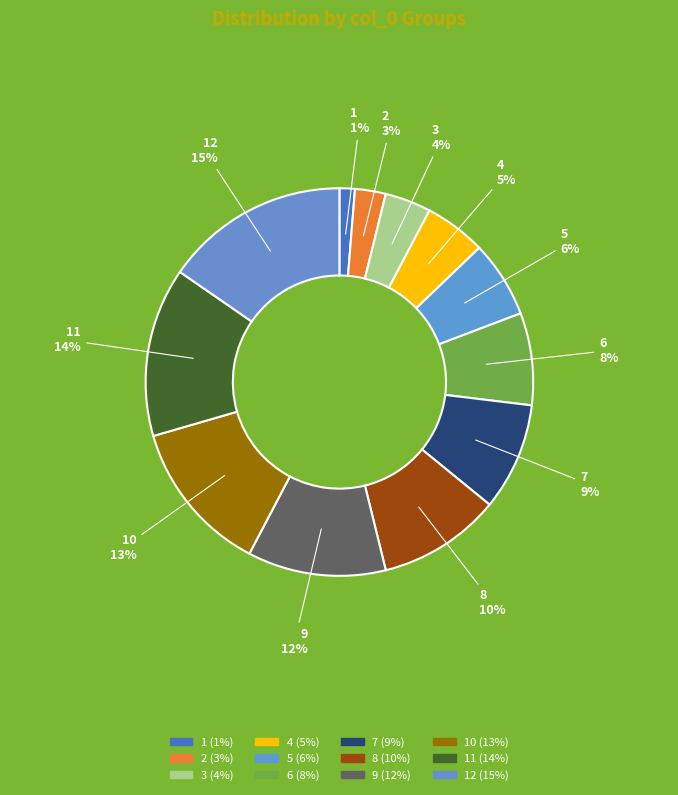

How many slices are in this pie chart?

12